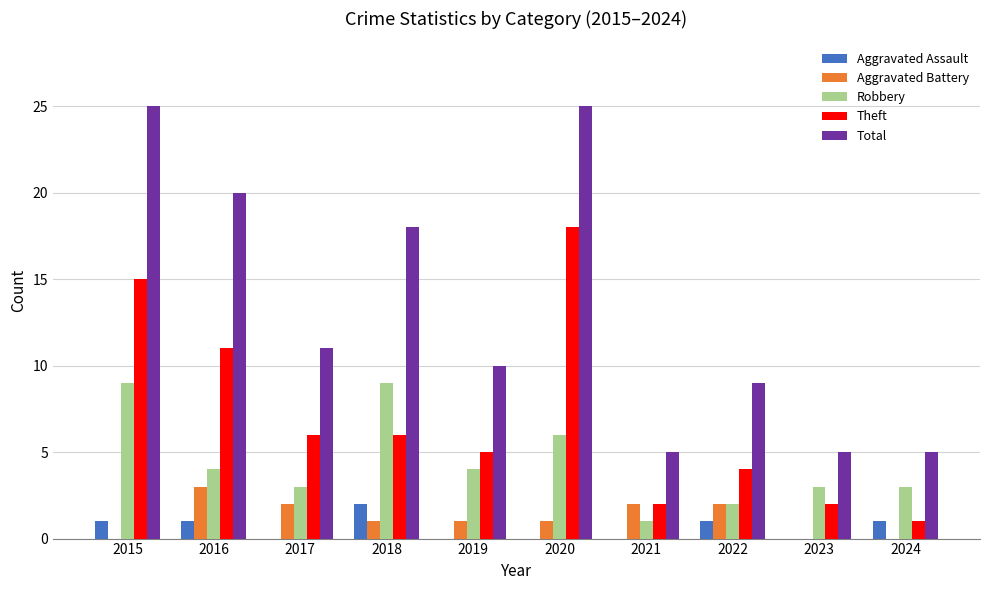

What is the maximum value shown in the chart?

25